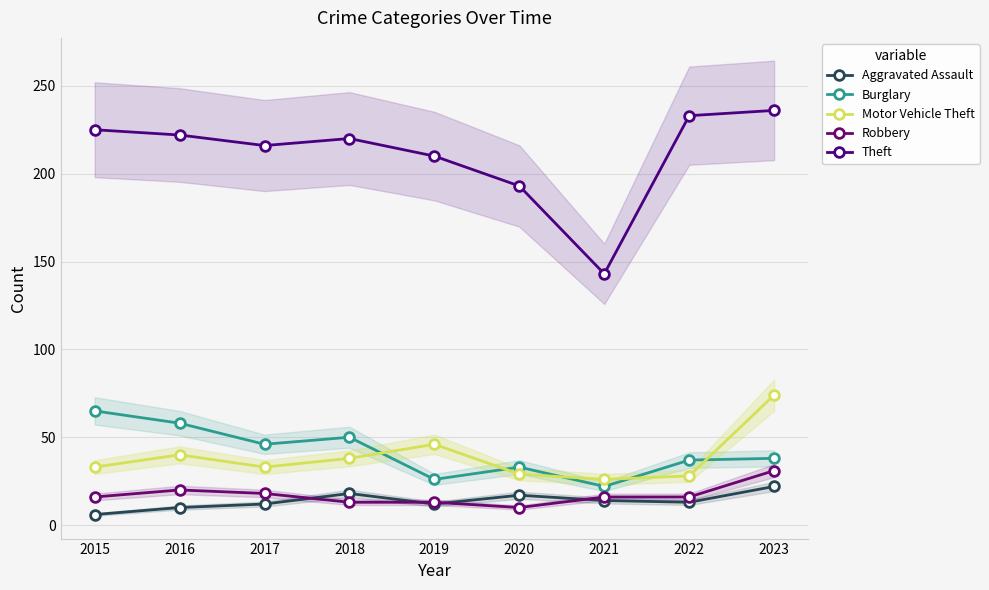

How many interior local valleys does the Burglary series have?

3